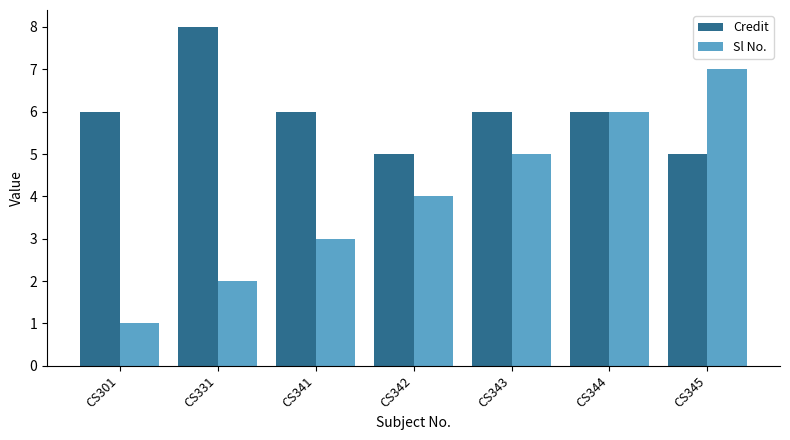

How many data points in Sl No. are less than 4?

3